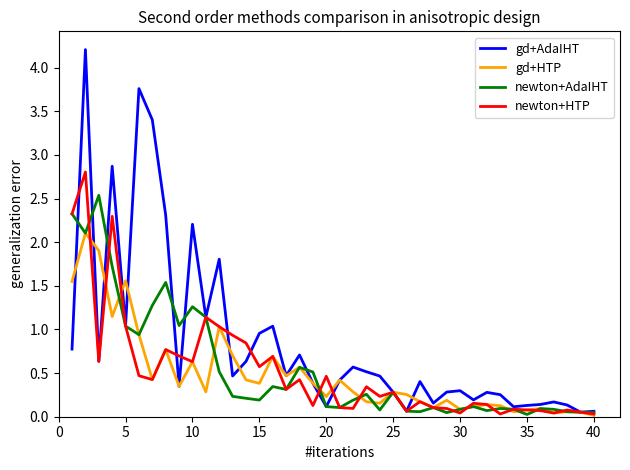

List the series in order of their peak value, highest first.

gd+AdaIHT, newton+HTP, newton+AdaIHT, gd+HTP